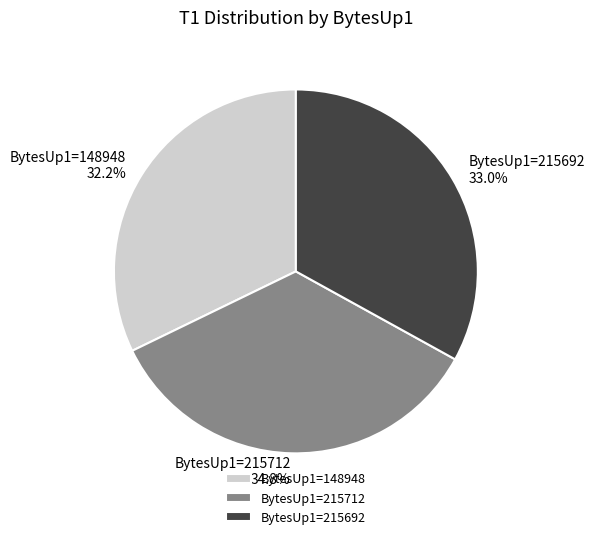

Is there a majority slice in this chart?

No